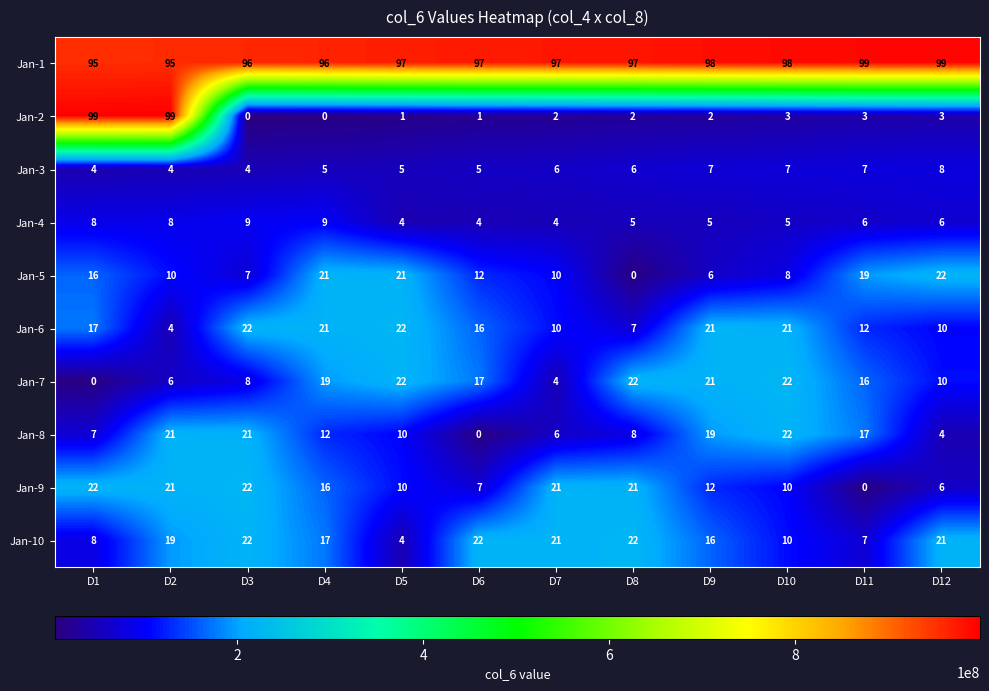

What value does the Jan-5 series have at D5, to the nearest 10?

20